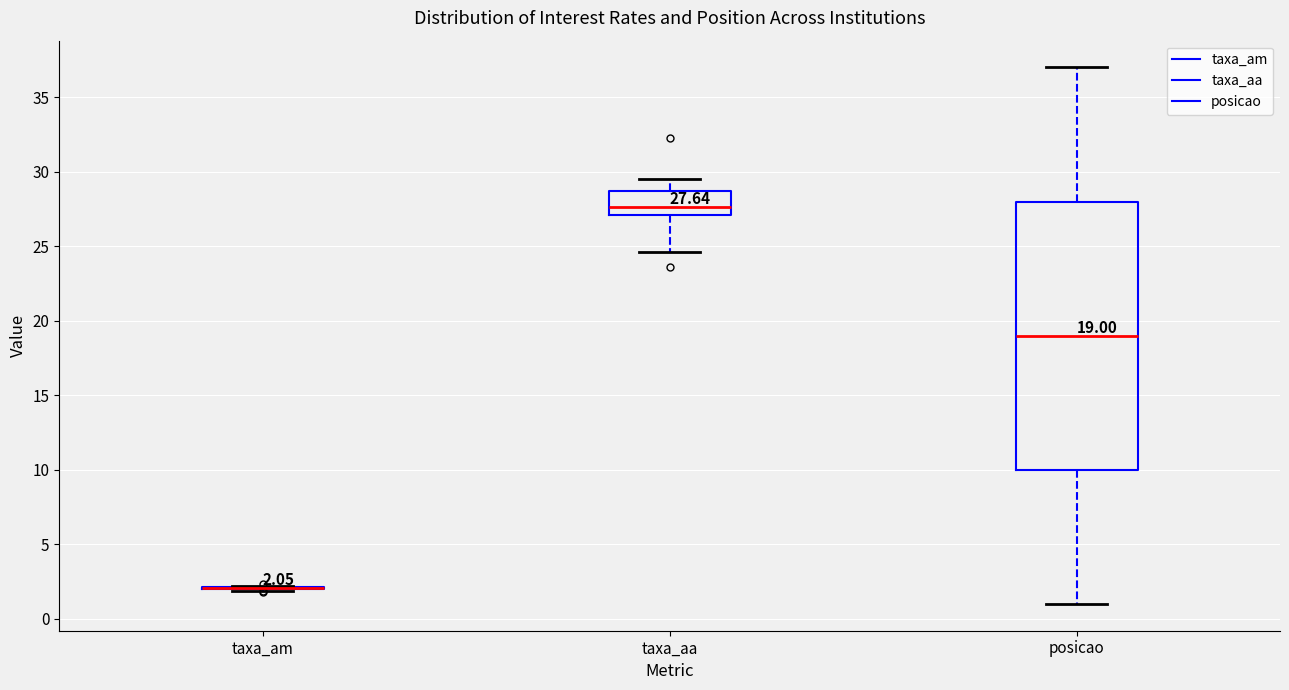

Comparing the boxes themselves (not the whiskers), which one is the tallest?

posicao